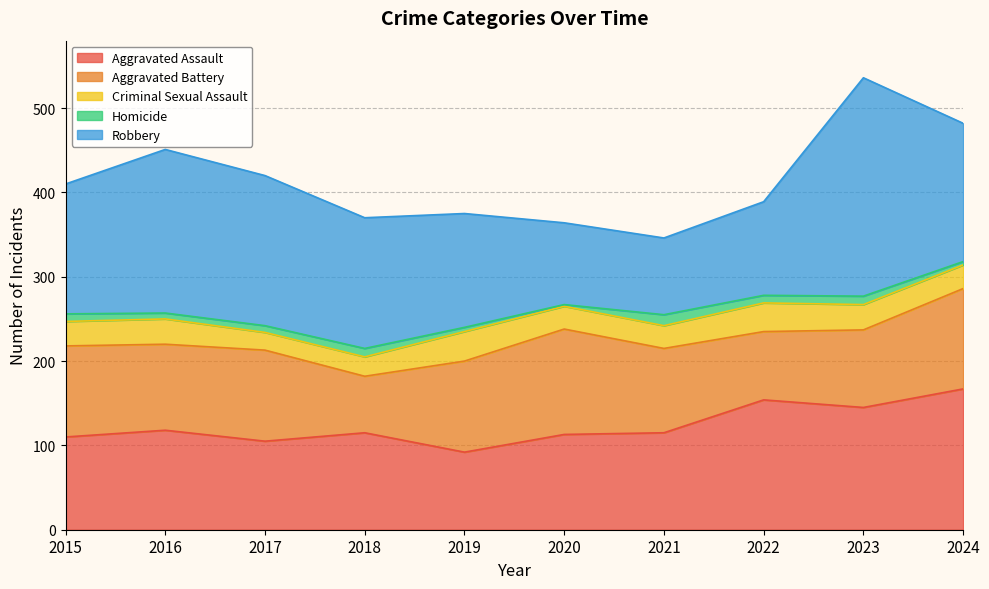

Rank the series by their maximum value, from lowest to highest.

Homicide, Criminal Sexual Assault, Aggravated Battery, Aggravated Assault, Robbery